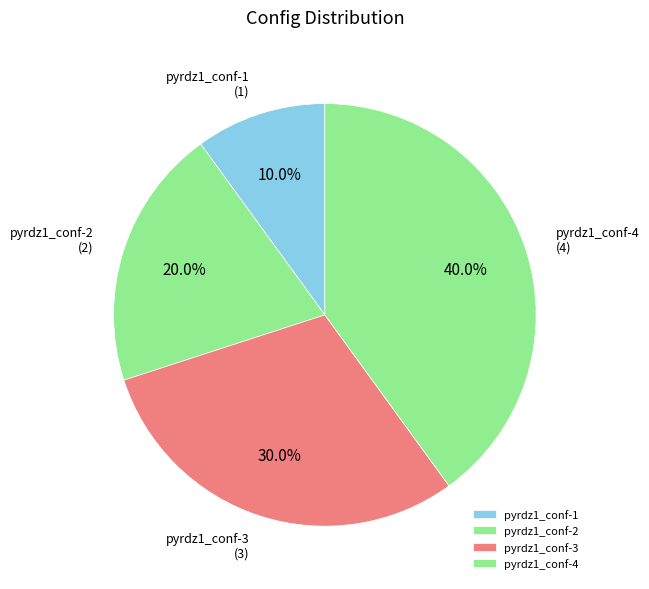

How many slices are in this pie chart?

4